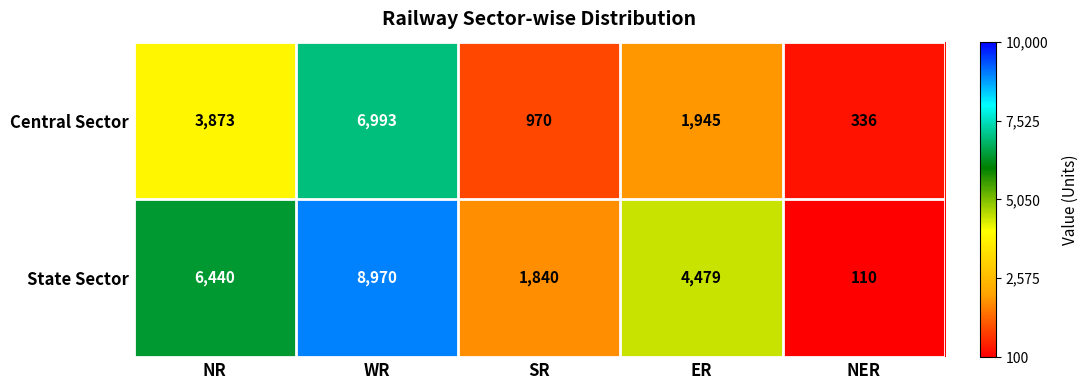

At NER, list the series in order from largest to smallest.

Central Sector, State Sector